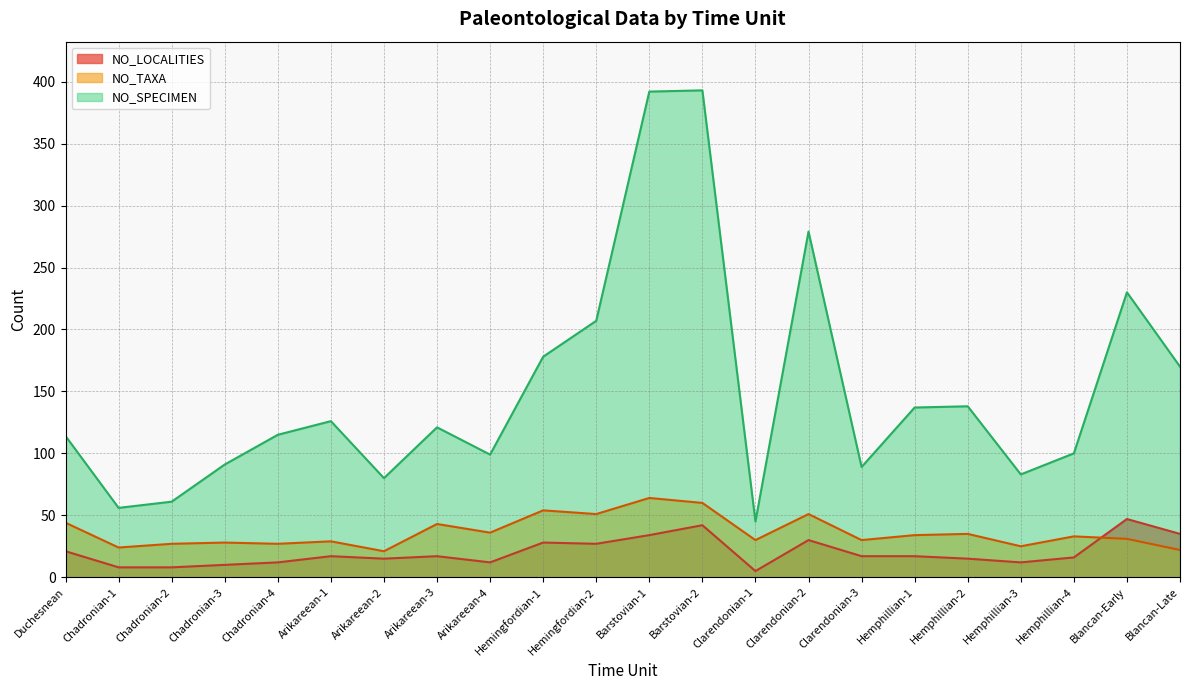

What is the sum of the NO_LOCALITIES values at Barstovian-2 and Hemphillian-2?

57